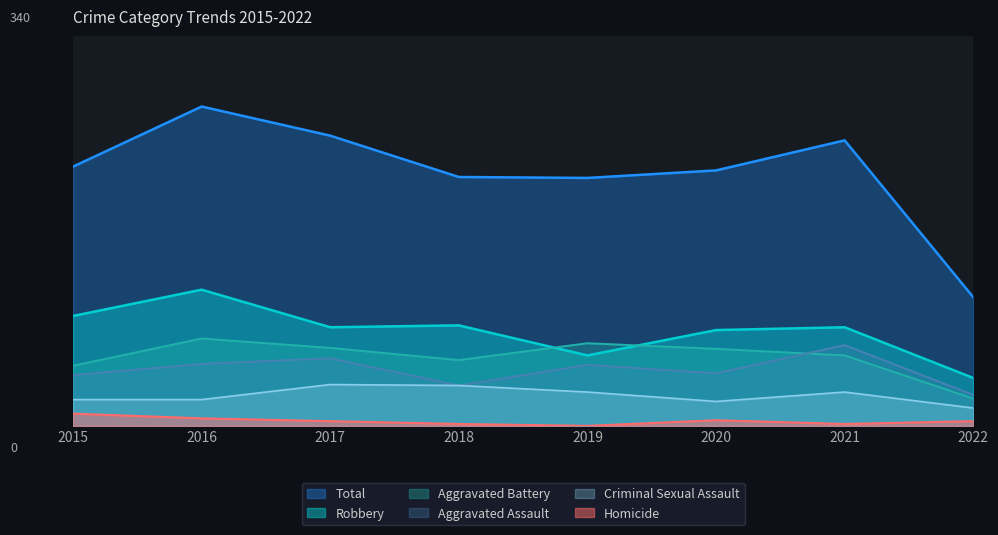

The Homicide series shows -4 at 2019. True or false?

False